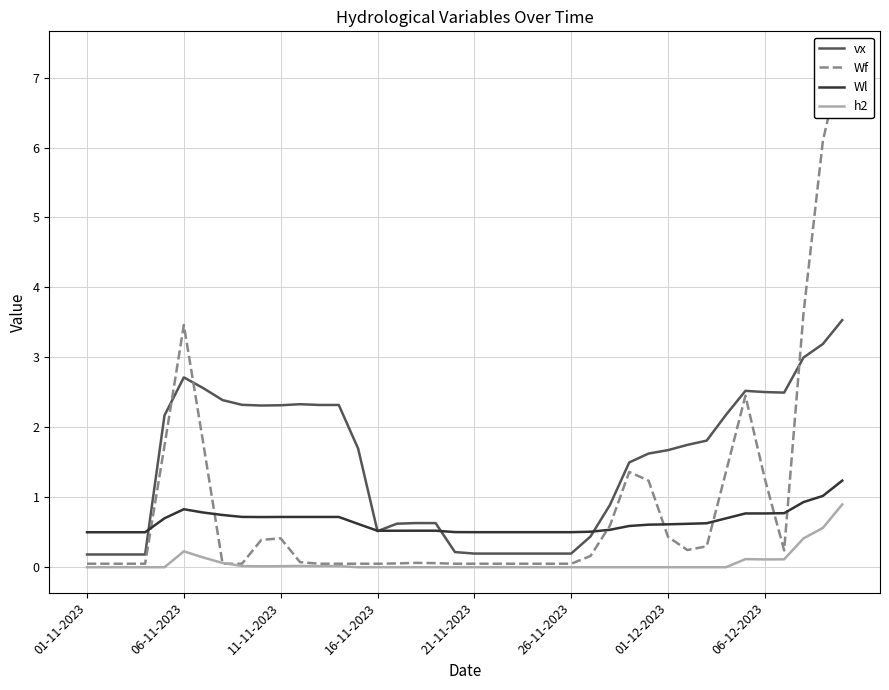

Which category has the highest value across all series?

39